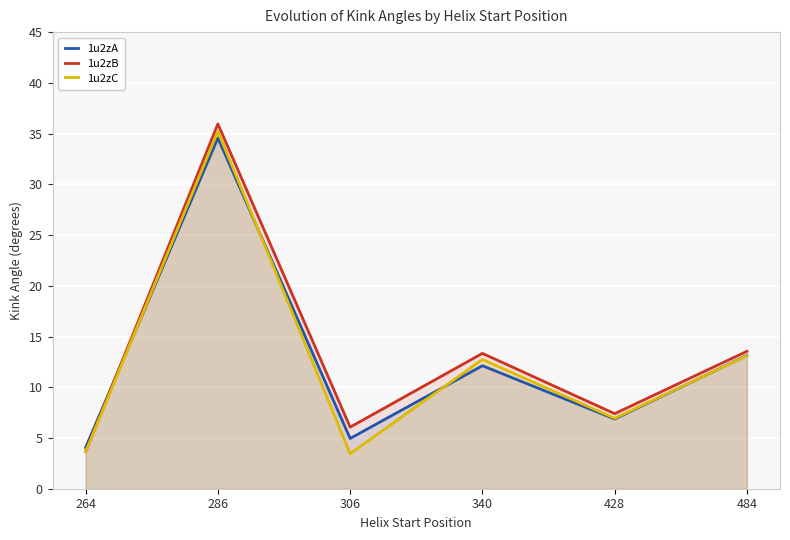

True or false: 1u2zC and 1u2zB cross at least once.

False